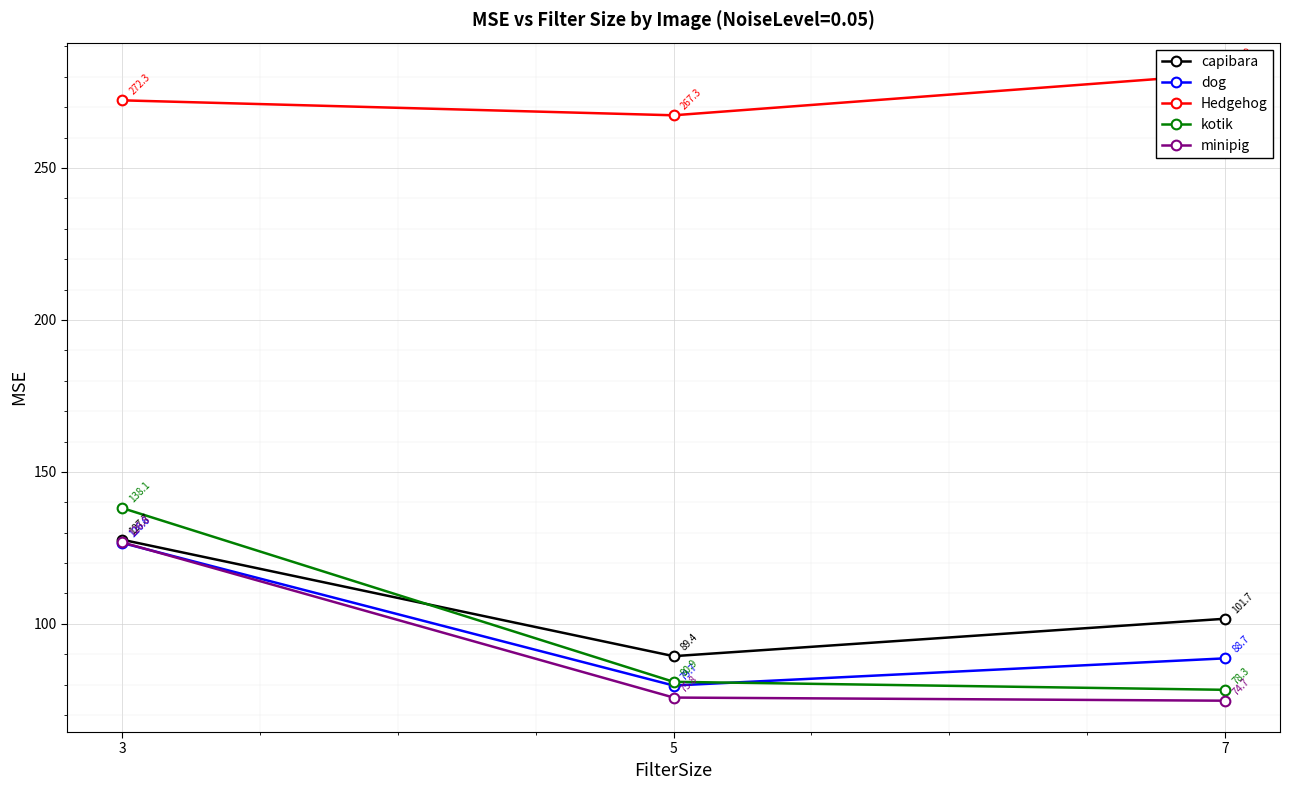

What are all the series names shown in the legend?

capibara, dog, Hedgehog, kotik, minipig